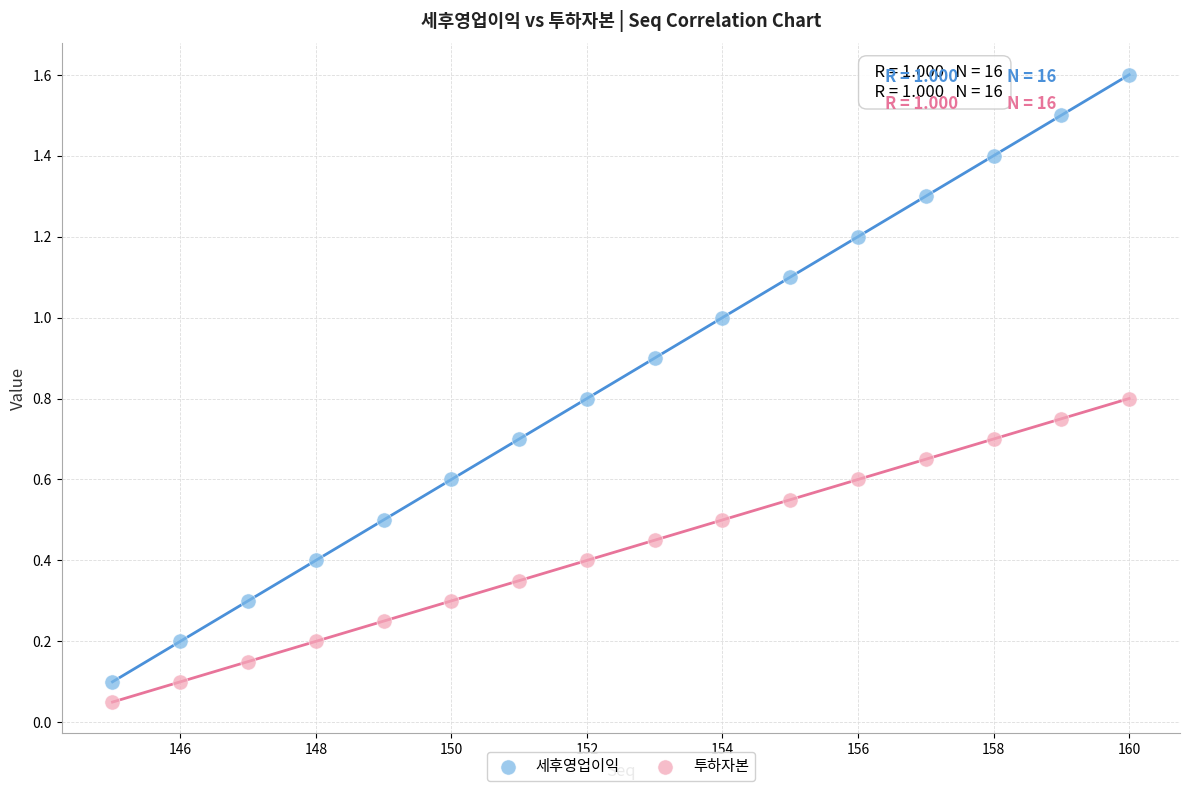

Across all data points, what is the range of X values (max minus min)?

15.0